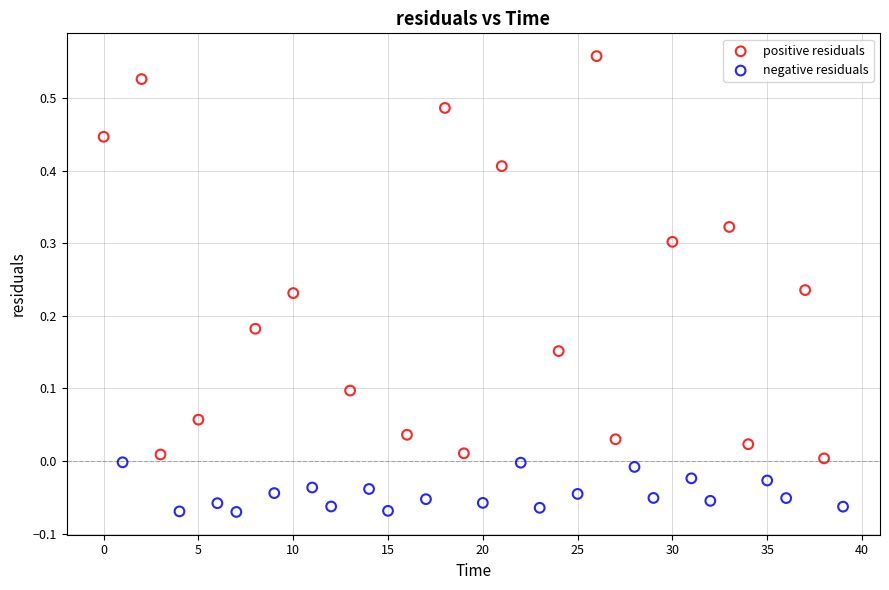

Which series reaches the minimum Y coordinate?

negative residuals